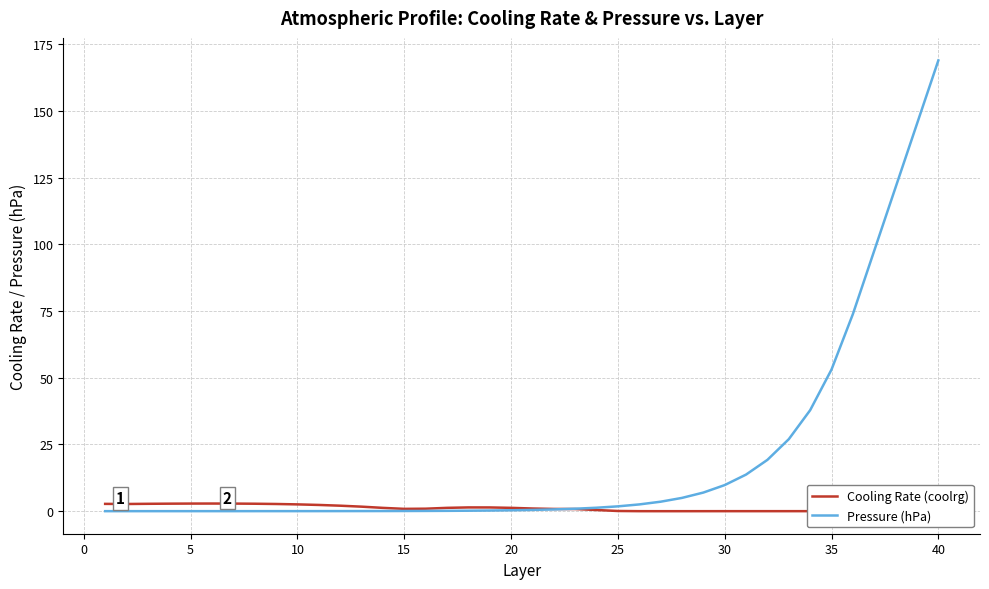

What is the sum of all Pressure (hPa) values?

792.1